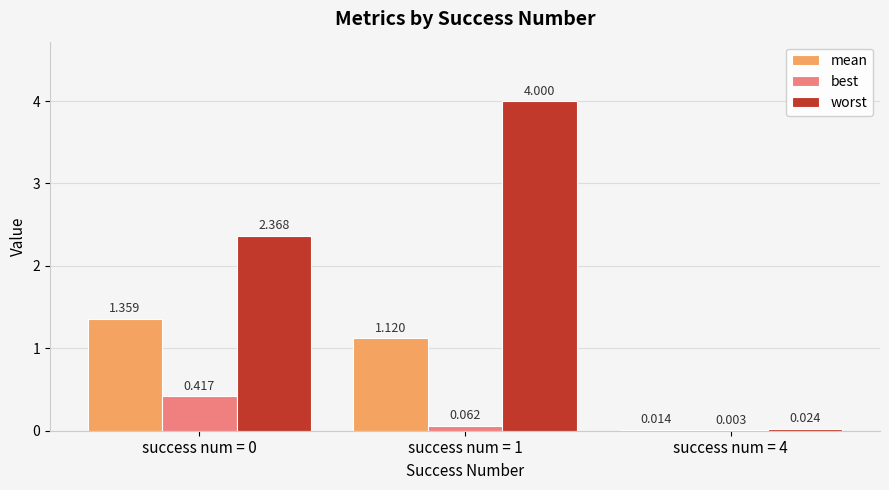

The value of worst at success num = 1 is 4.0. True or false?

True